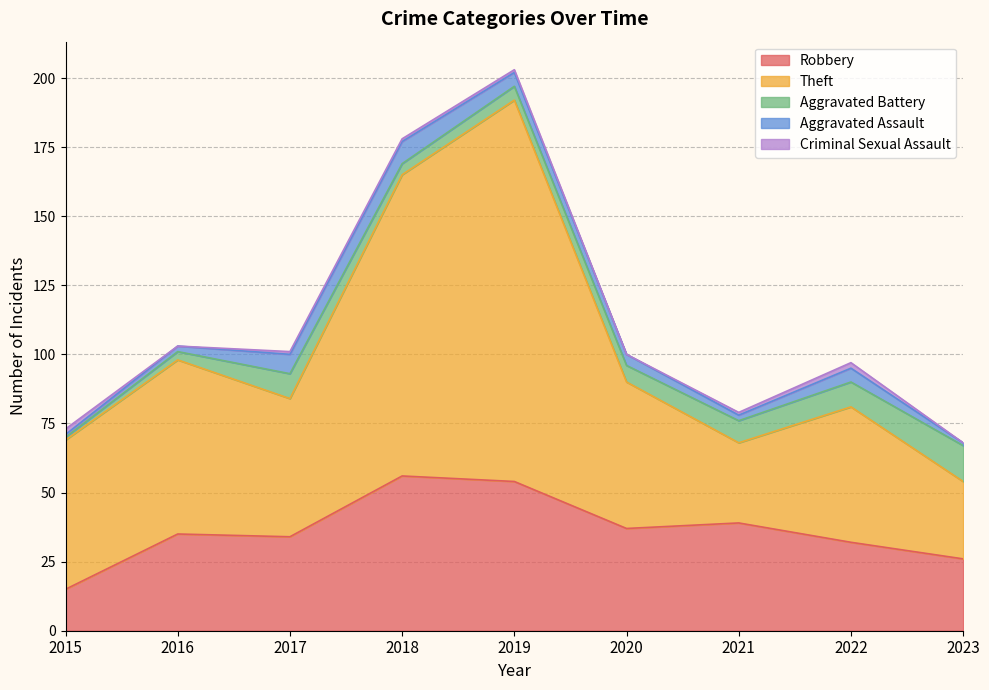

How many lines are shown in the chart?

5